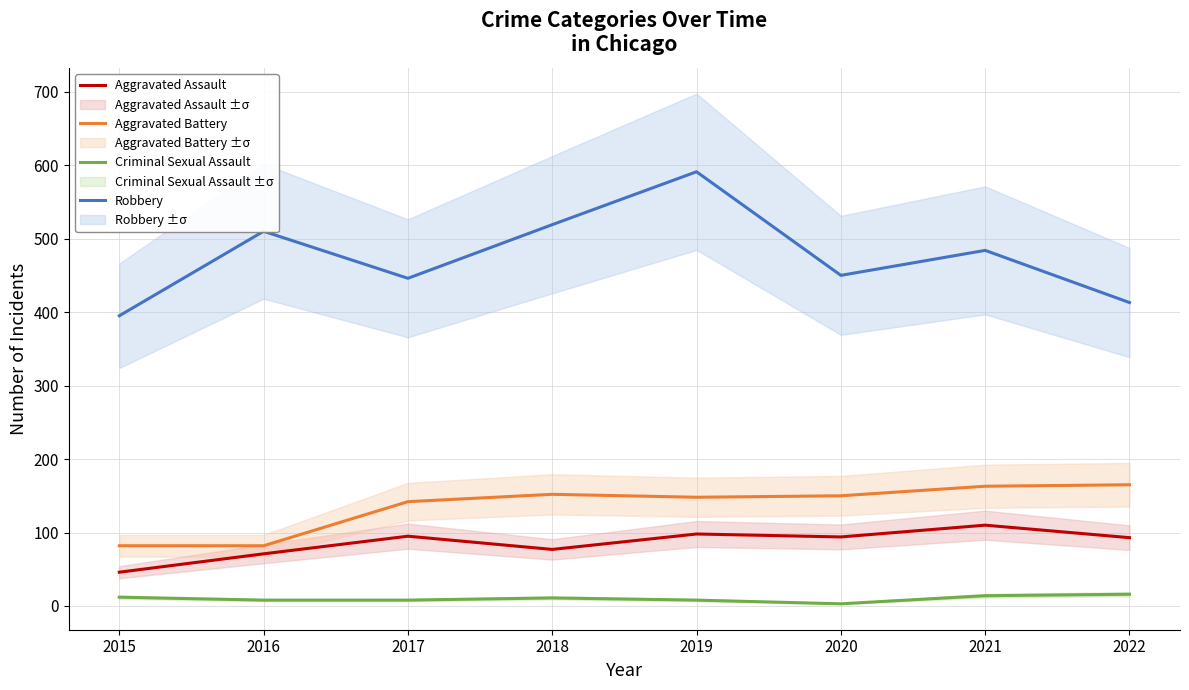

At which category does Robbery reach its first local valley?

2017